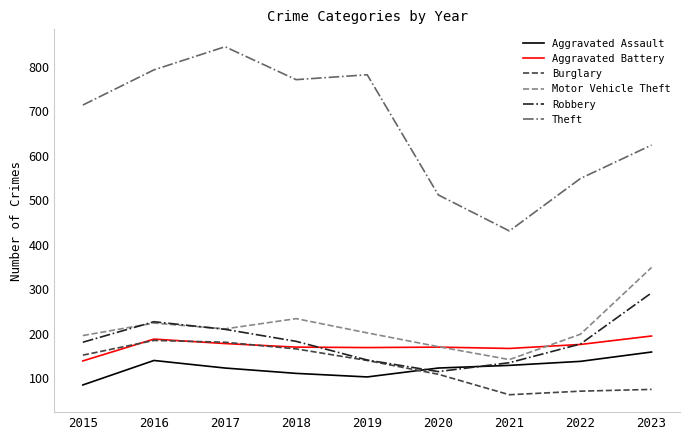

Which series has the largest range (max minus min)?

Theft